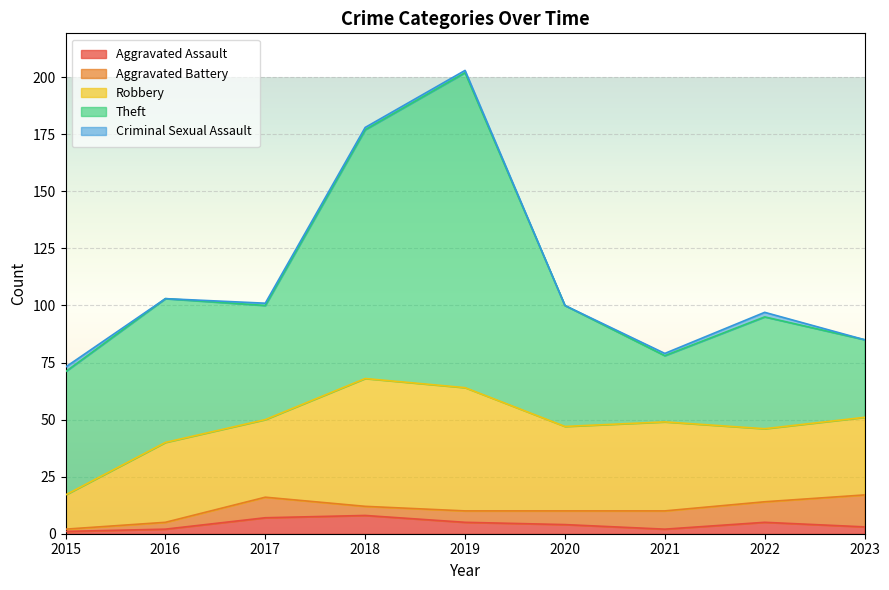

Which series has the largest total across all categories?

Theft